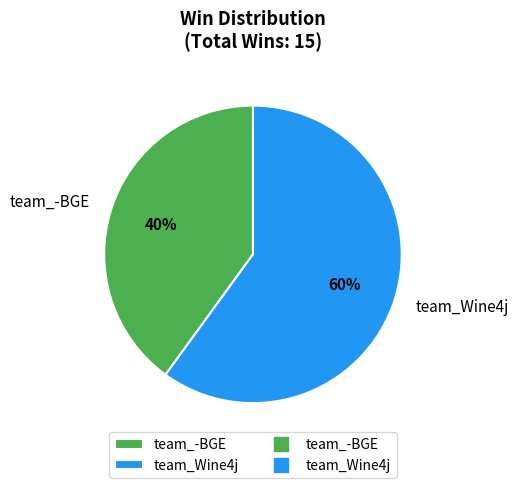

To the nearest percent, what percentage of the pie is team_-BGE?

40%